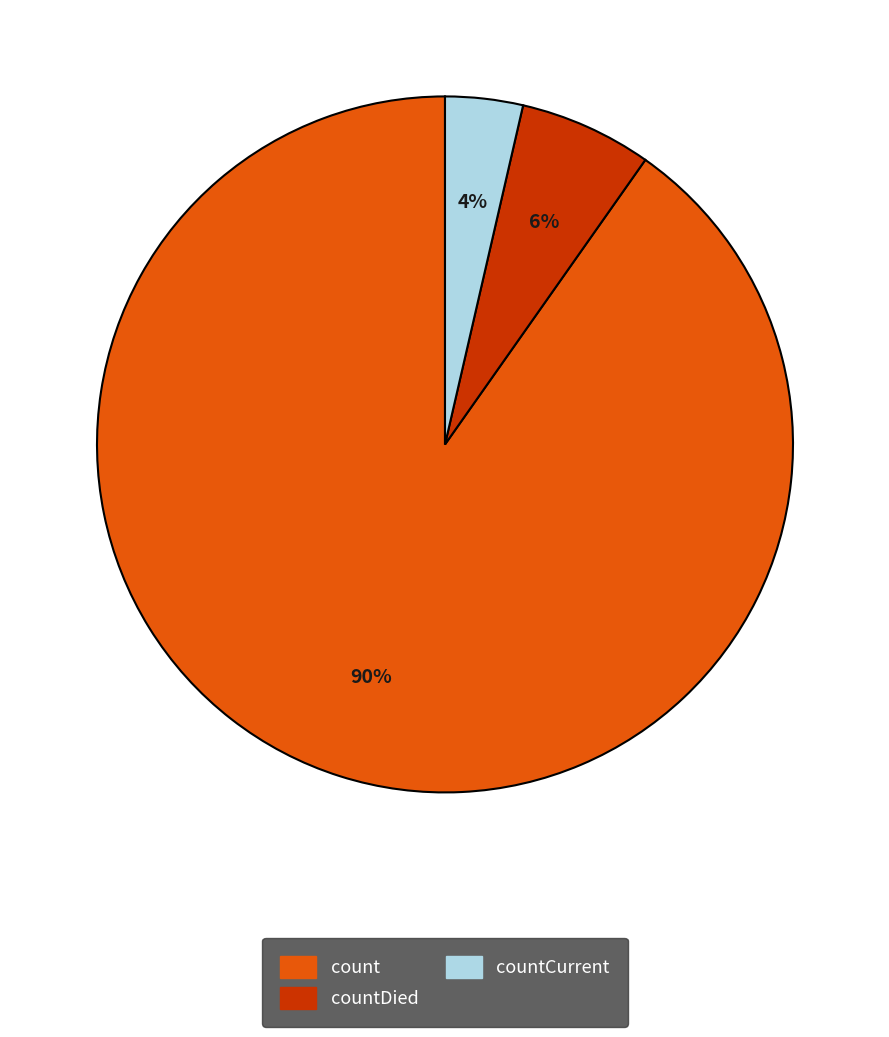

Which slice is the largest?

count